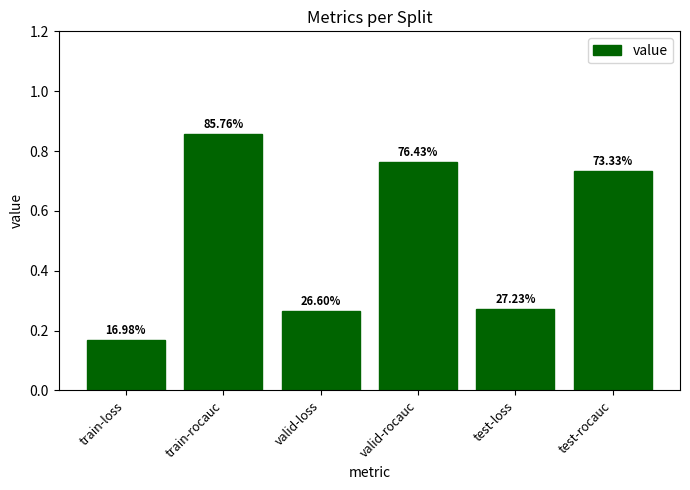

Reading left to right, list all the values displayed in this chart.

0.2	0.9	0.3	0.8	0.3	0.7